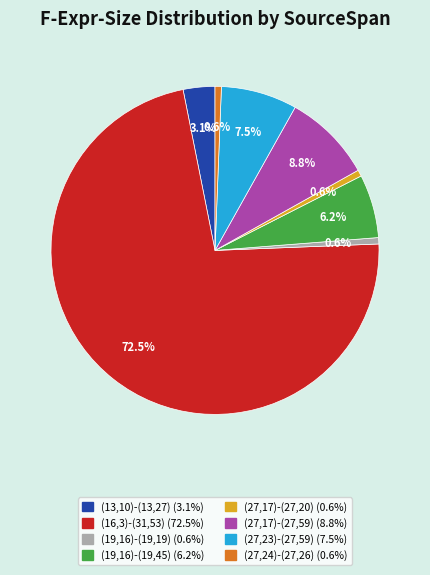

Does (19,16)-(19,19) represent more than half of the total?

No